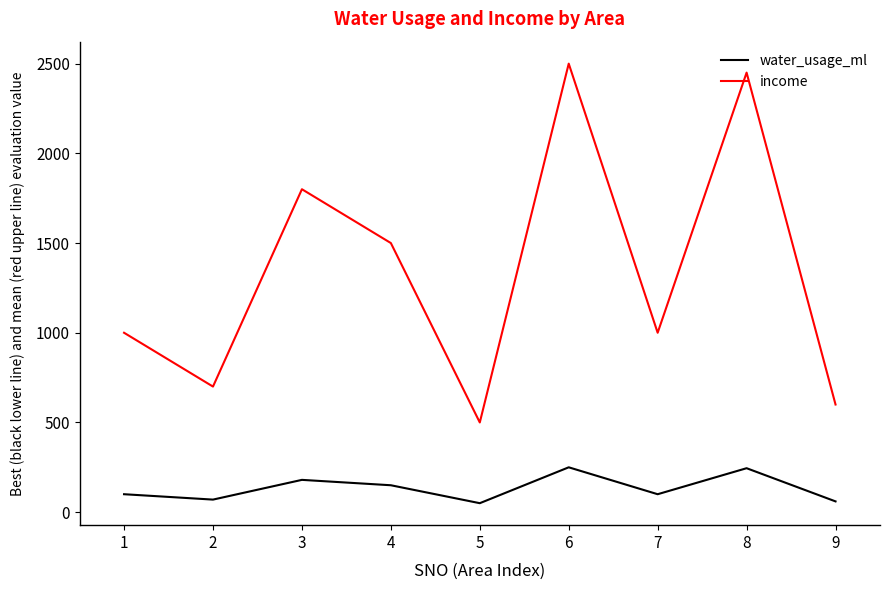

Where is income nearest to the value 1500?

4